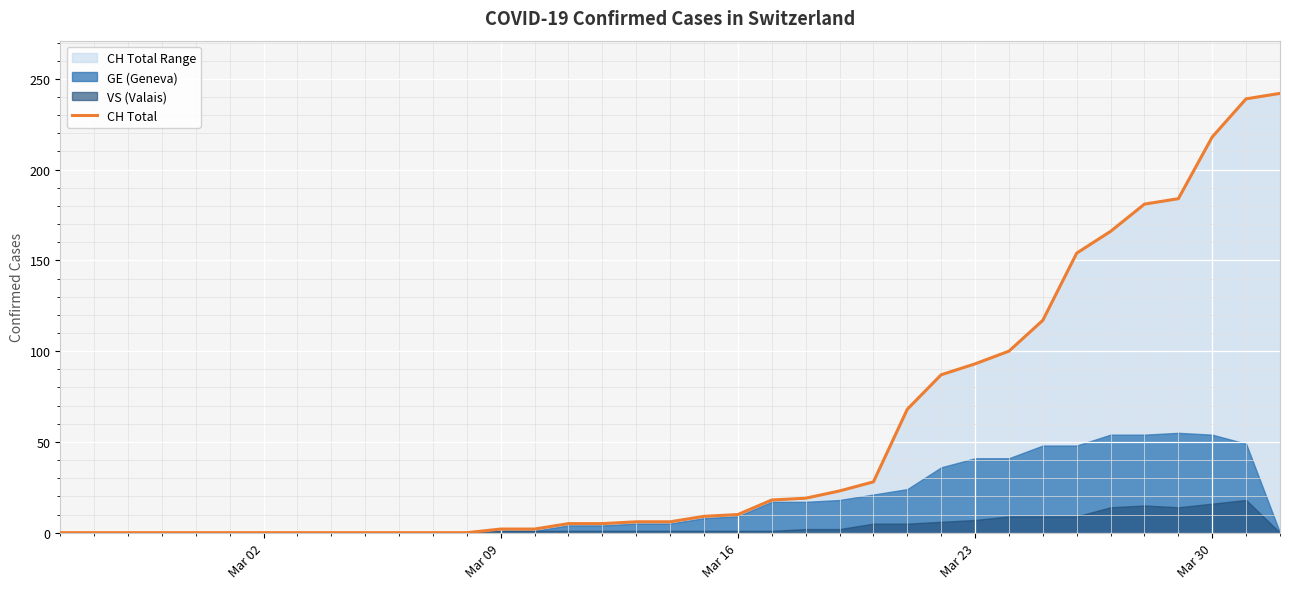

Reading right to left, what are all the values shown in this chart?

242	239	218	184	181	166	154	117	100	93	87	68	28	23	19	18	10	9	6	6	5	5	2	2	0	0	0	0	0	0	0	0	0	0	0	0	0